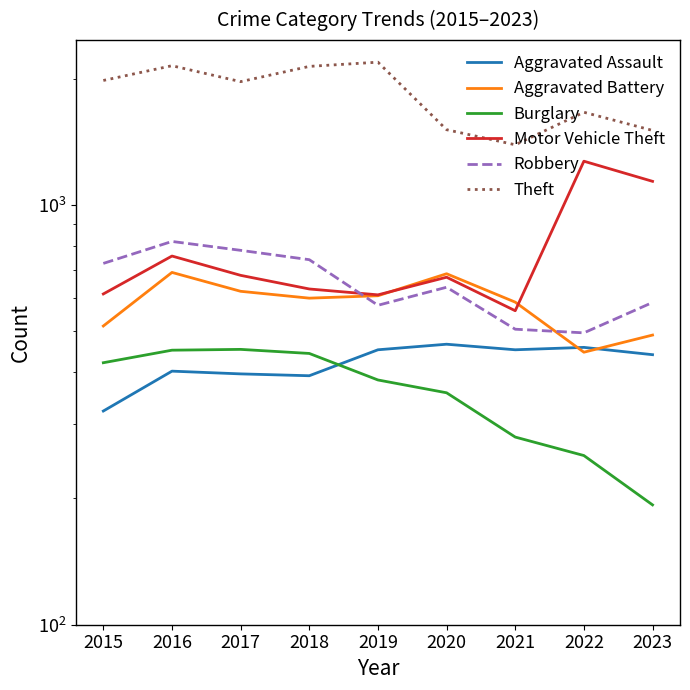

What is the total value across all series at 2015?

4580